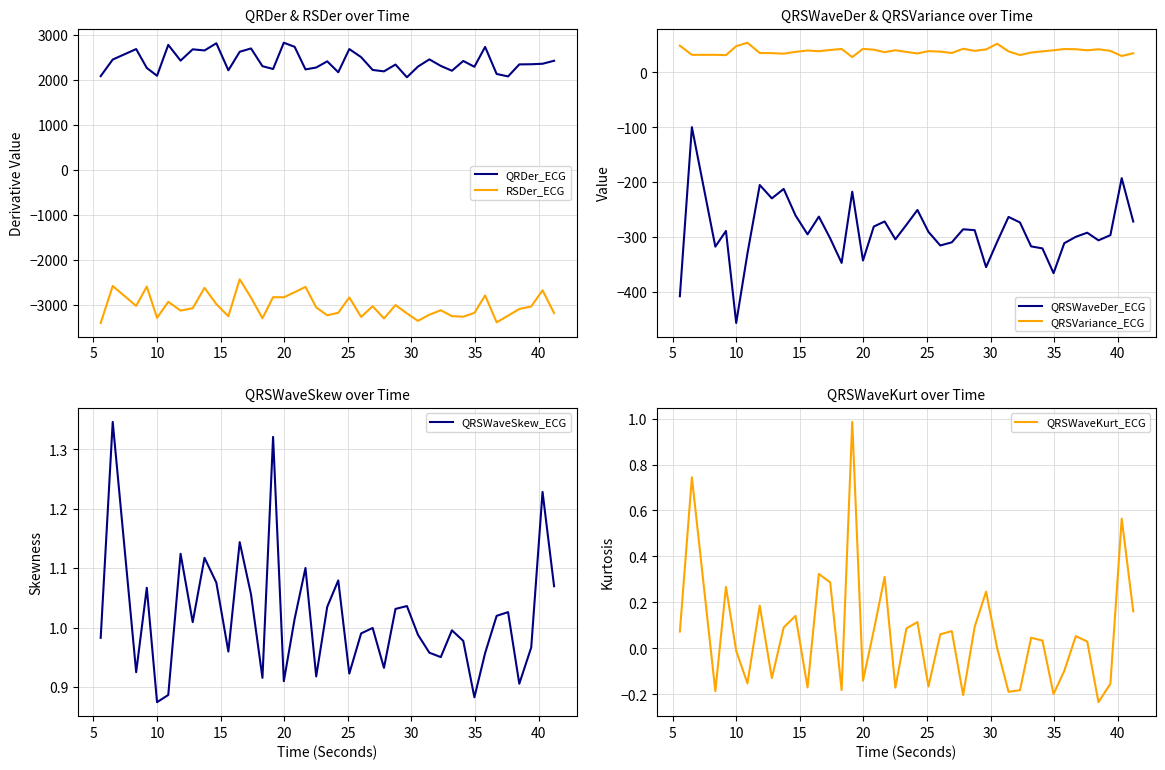

What is the minimum value for RSDer_ECG?

-3409.5